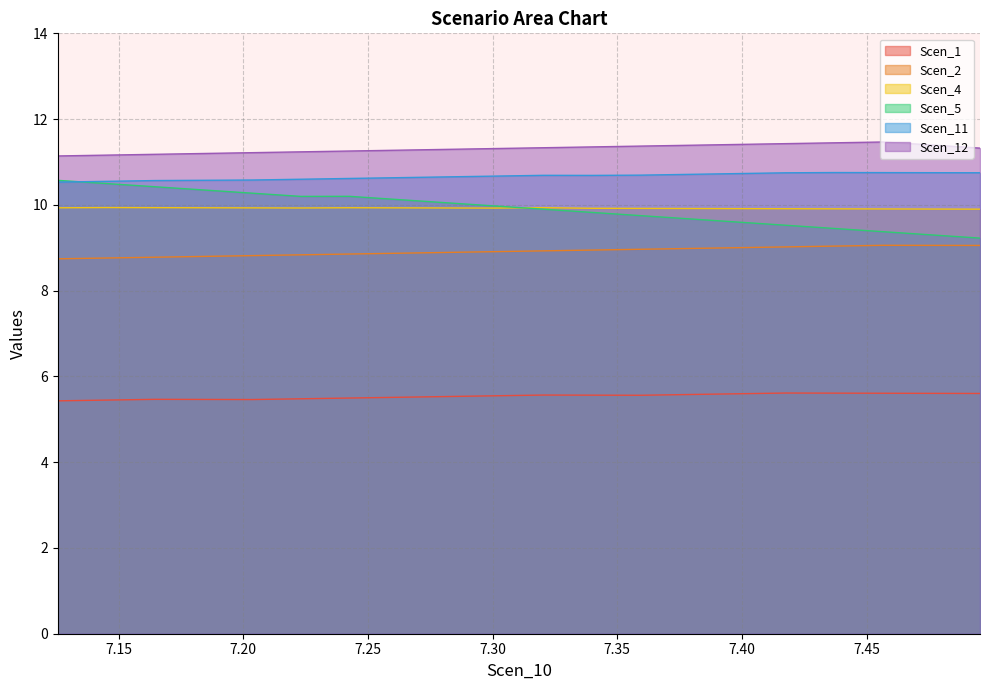

What is the sum of all Scen_4 values?

198.4